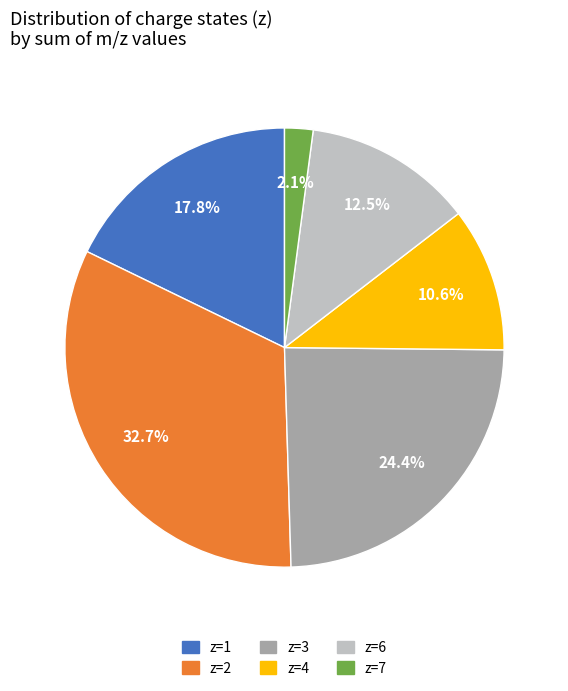

Which category has the biggest portion of the pie?

z=2